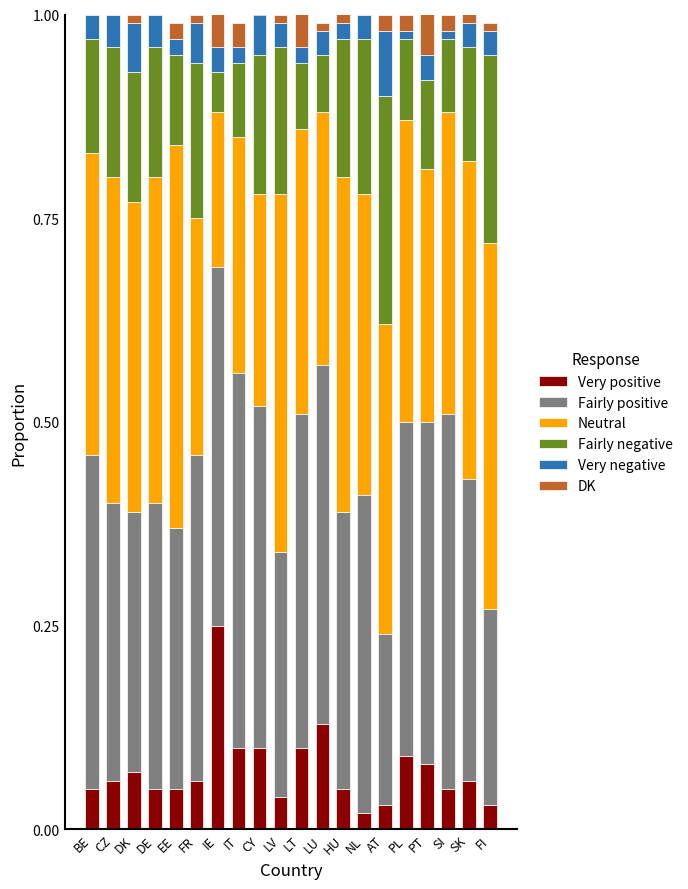

What is the total value across all series at AT?

1.0